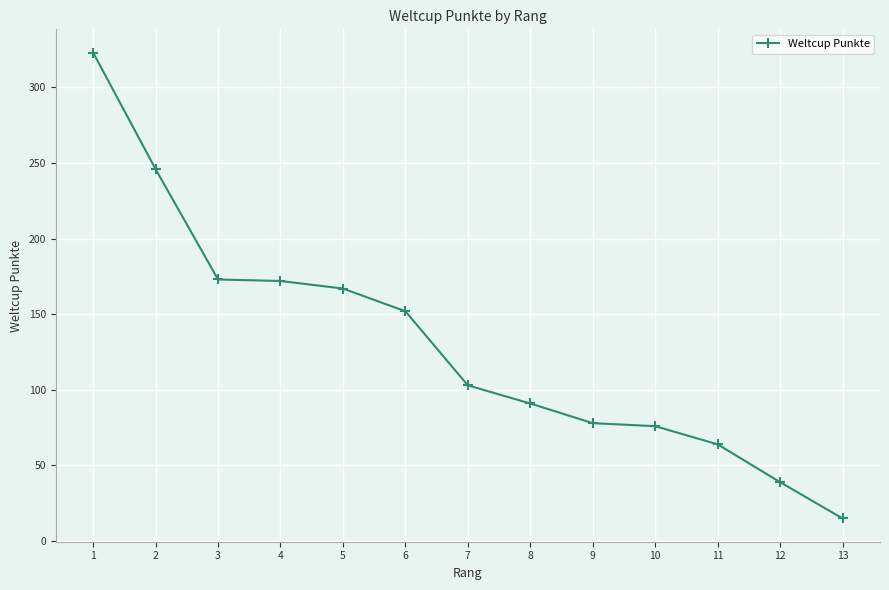

True or false: the data shows 76 at 10.

True